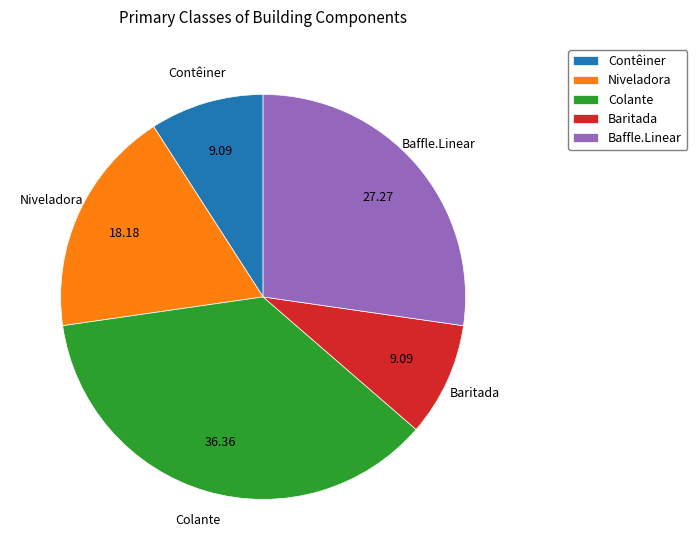

Is the sum of Colante and Baffle.Linear greater than half?

Yes